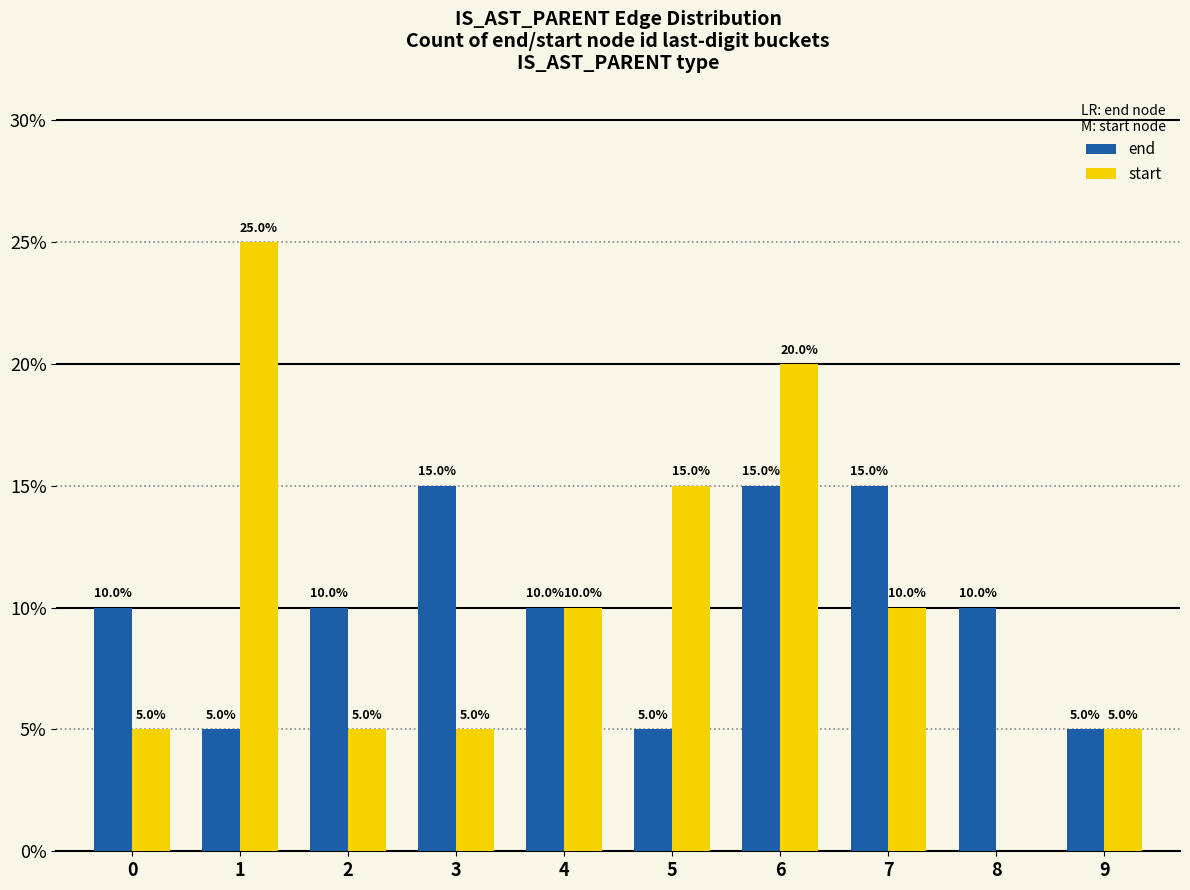

The end series shows 0.2 at 8. True or false?

False